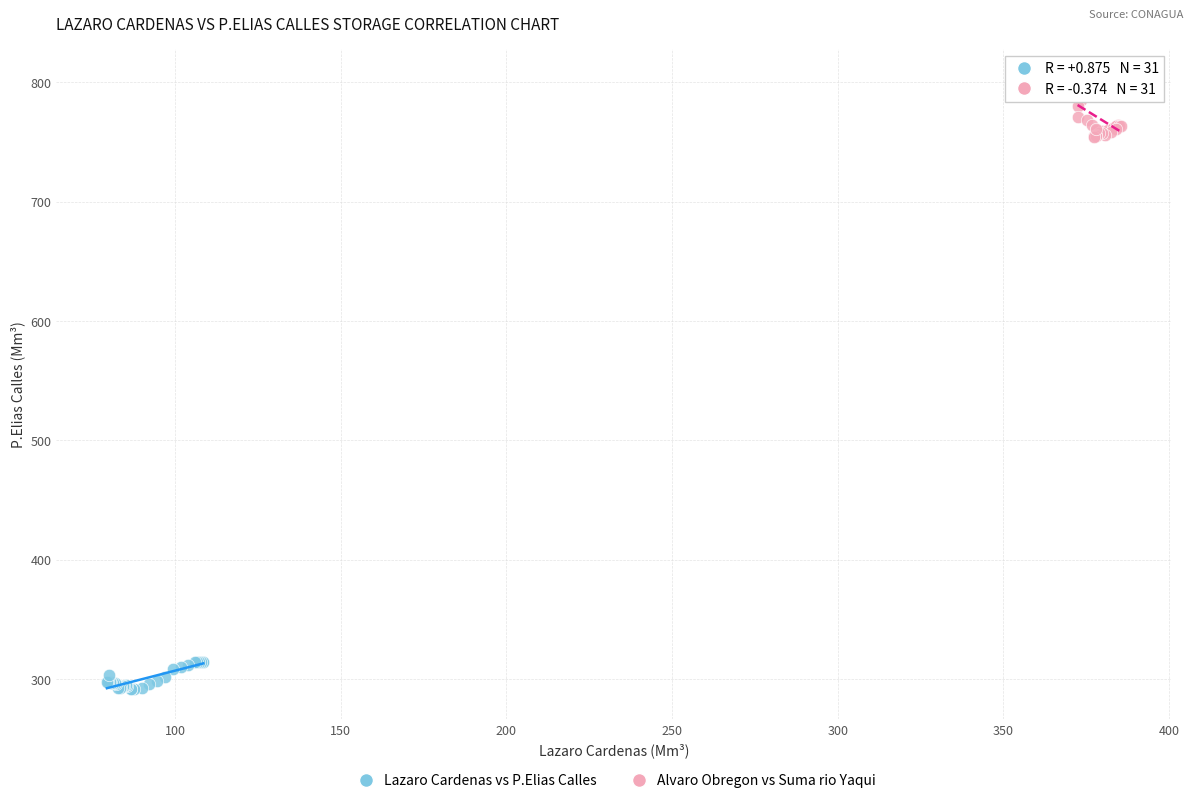

Which series contains the lowest Y value?

Lazaro Cardenas vs P.Elias Calles